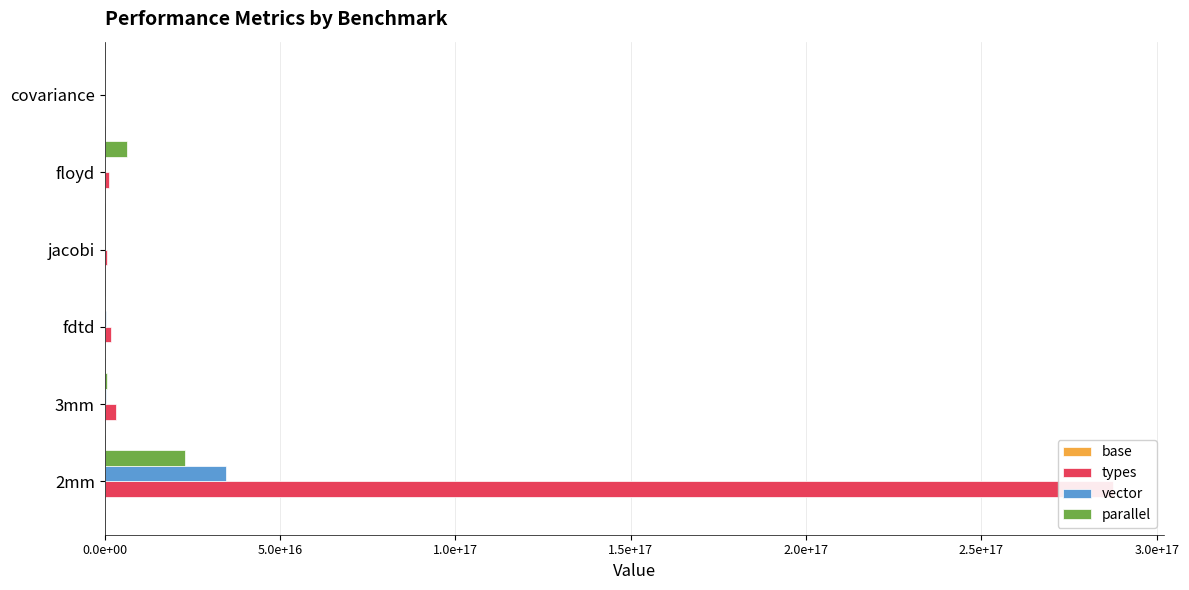

Rank the series by their maximum value, from lowest to highest.

base, parallel, vector, types